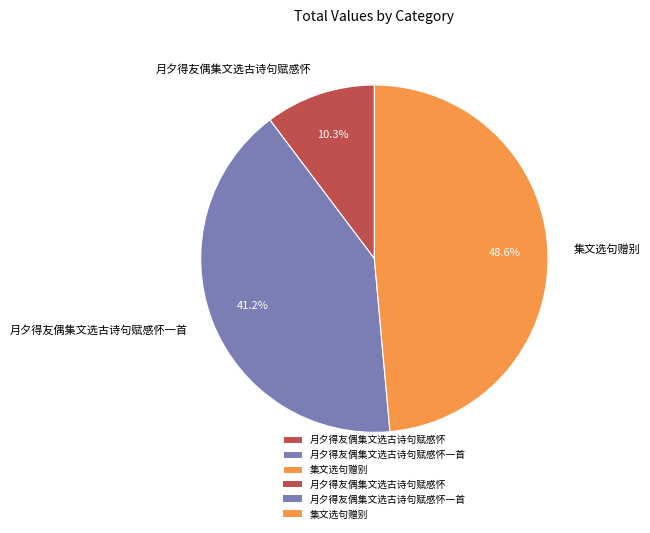

Is there a majority slice in this chart?

No